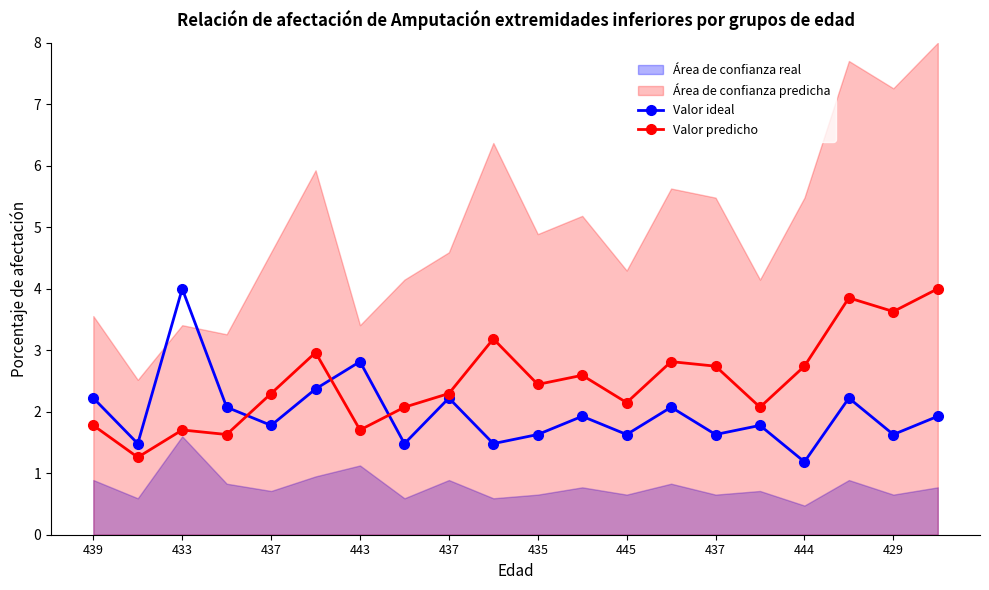

What is the minimum value shown in the chart?

1.2